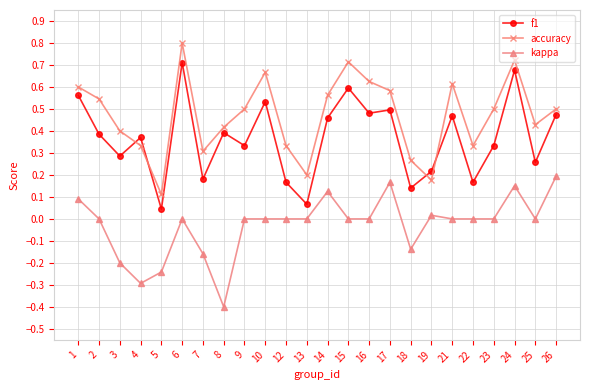

What is the smallest value displayed?

-0.4